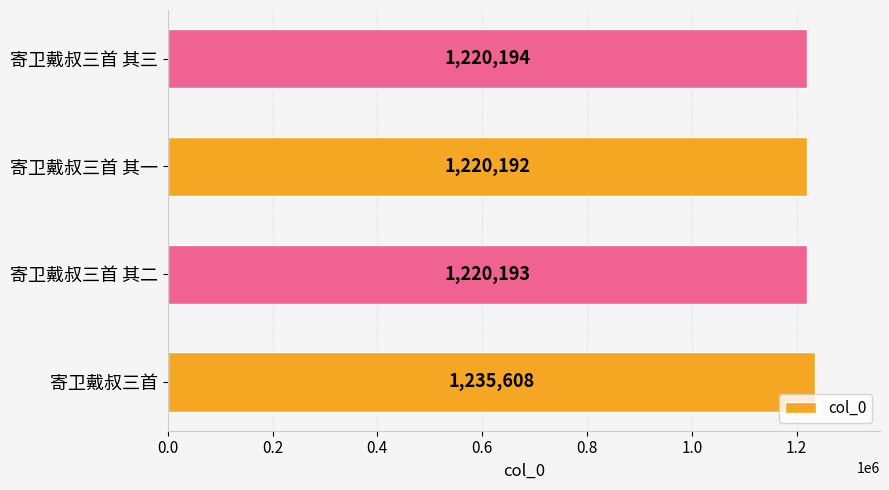

Approximately how many times larger is the value at 寄卫戴叔三首 其二 compared to 寄卫戴叔三首 其一?

1.0